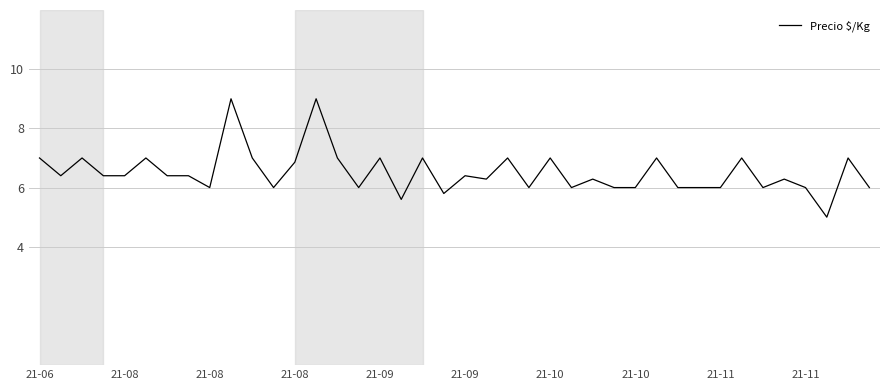

What is the minimum value shown in the chart?

5.0